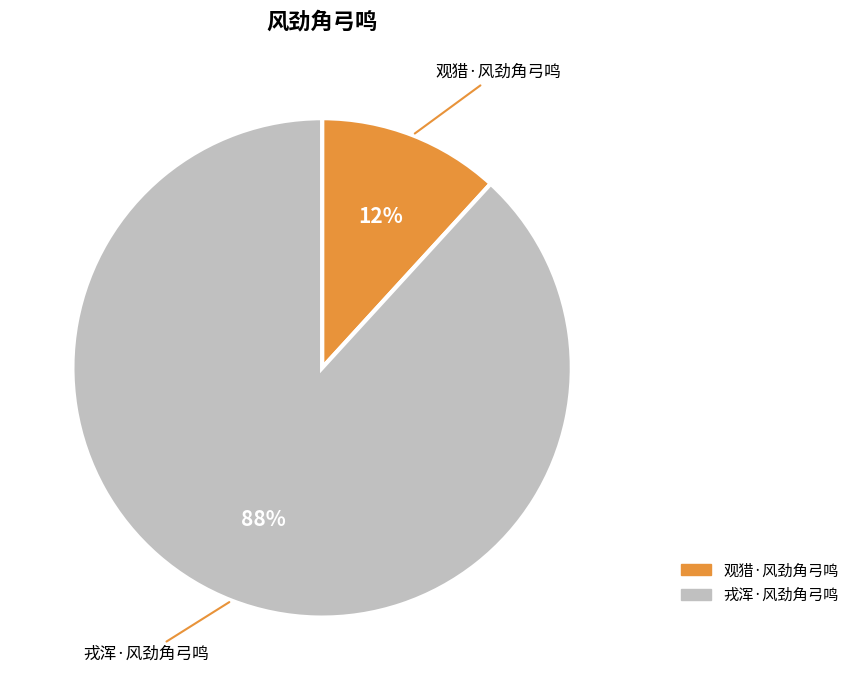

True or false: 戎浑·风劲角弓鸣 accounts for 74% of the total.

False